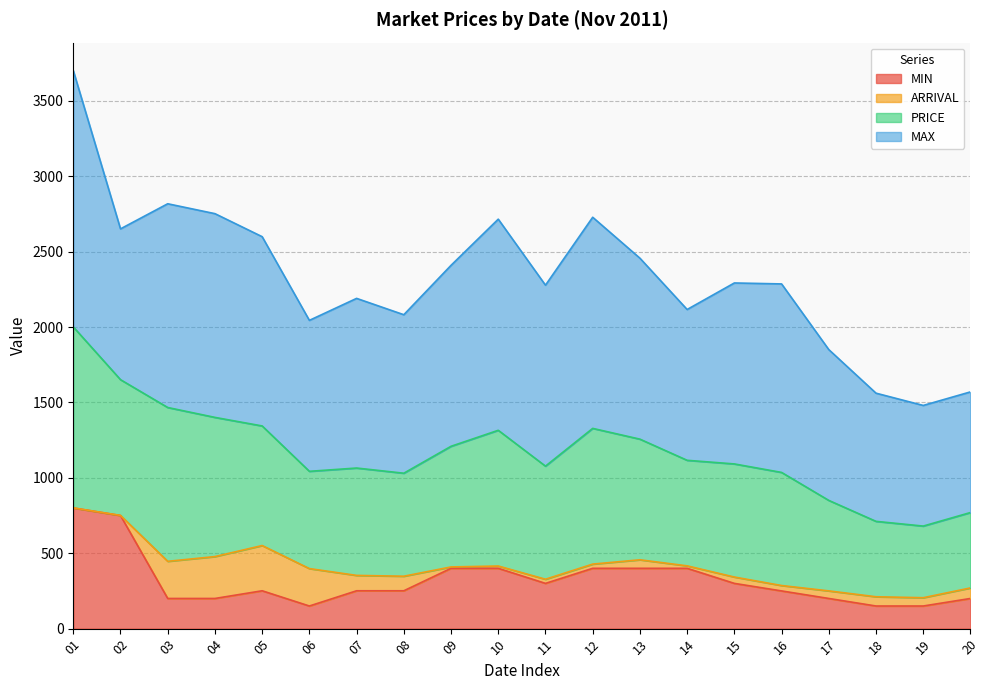

Is the value of PRICE at 01 greater than the value of MIN at 12?

Yes